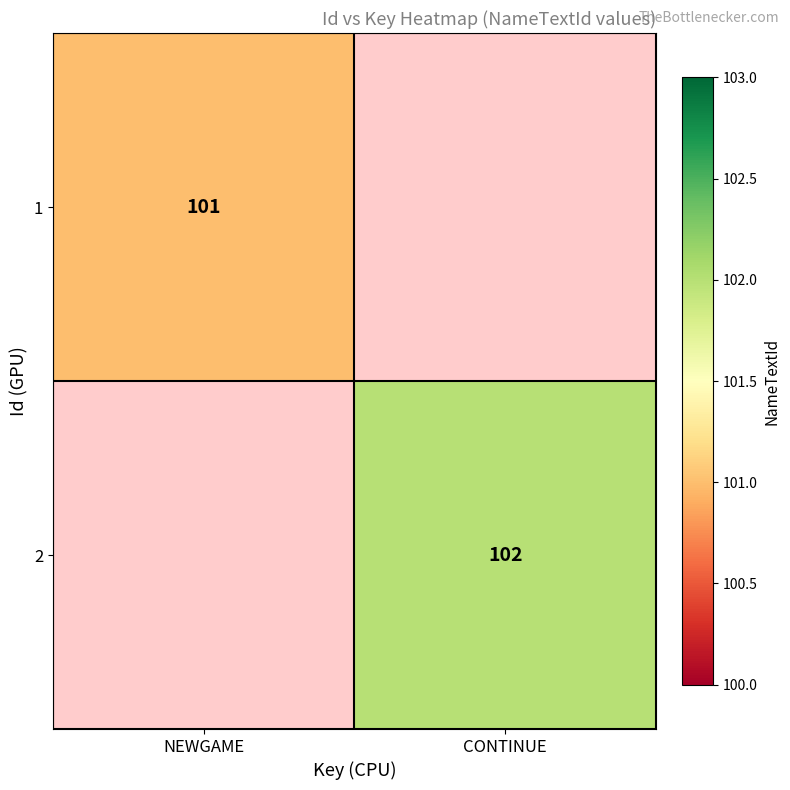

Is the value of 1 at NEWGAME greater than the value of 2 at CONTINUE?

No